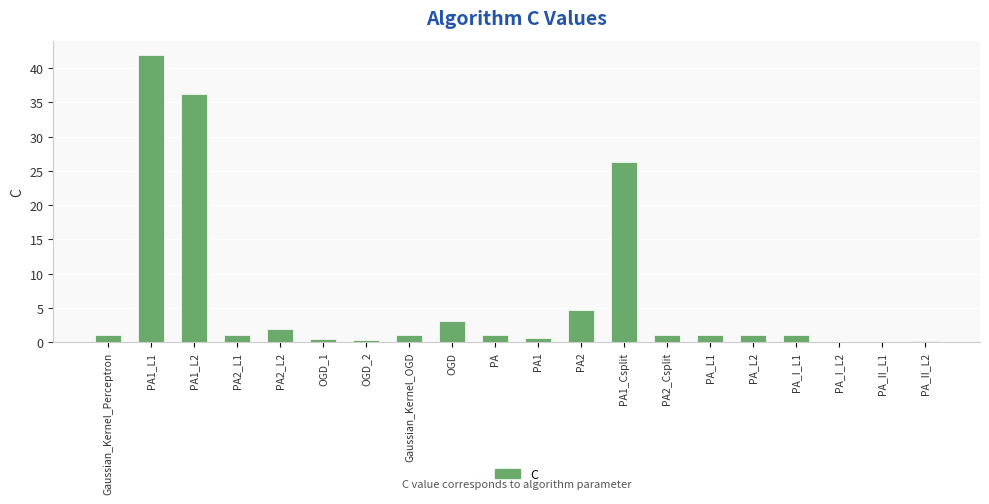

True or false: the data shows 4.6 at PA2.

True